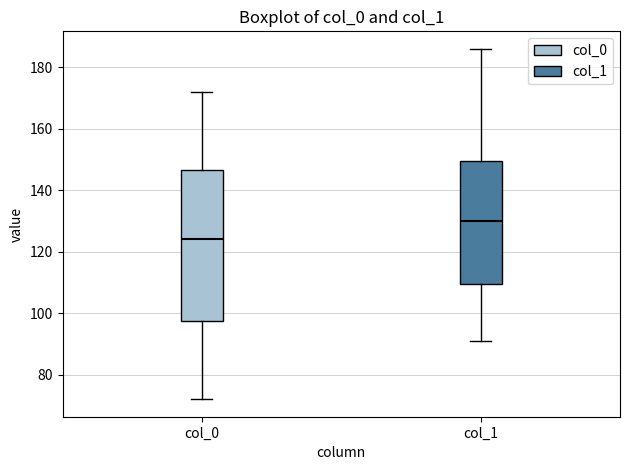

Reading left to right, read every box against the y-axis: the position of its median line, the range the box covers, and the ends of its whiskers. The values are not printed on the chart, so give them approximately, as read against the axis.

col_0: median 124, box 98 to 146, whiskers 72 to 172
col_1: median 130, box 110 to 150, whiskers 92 to 186